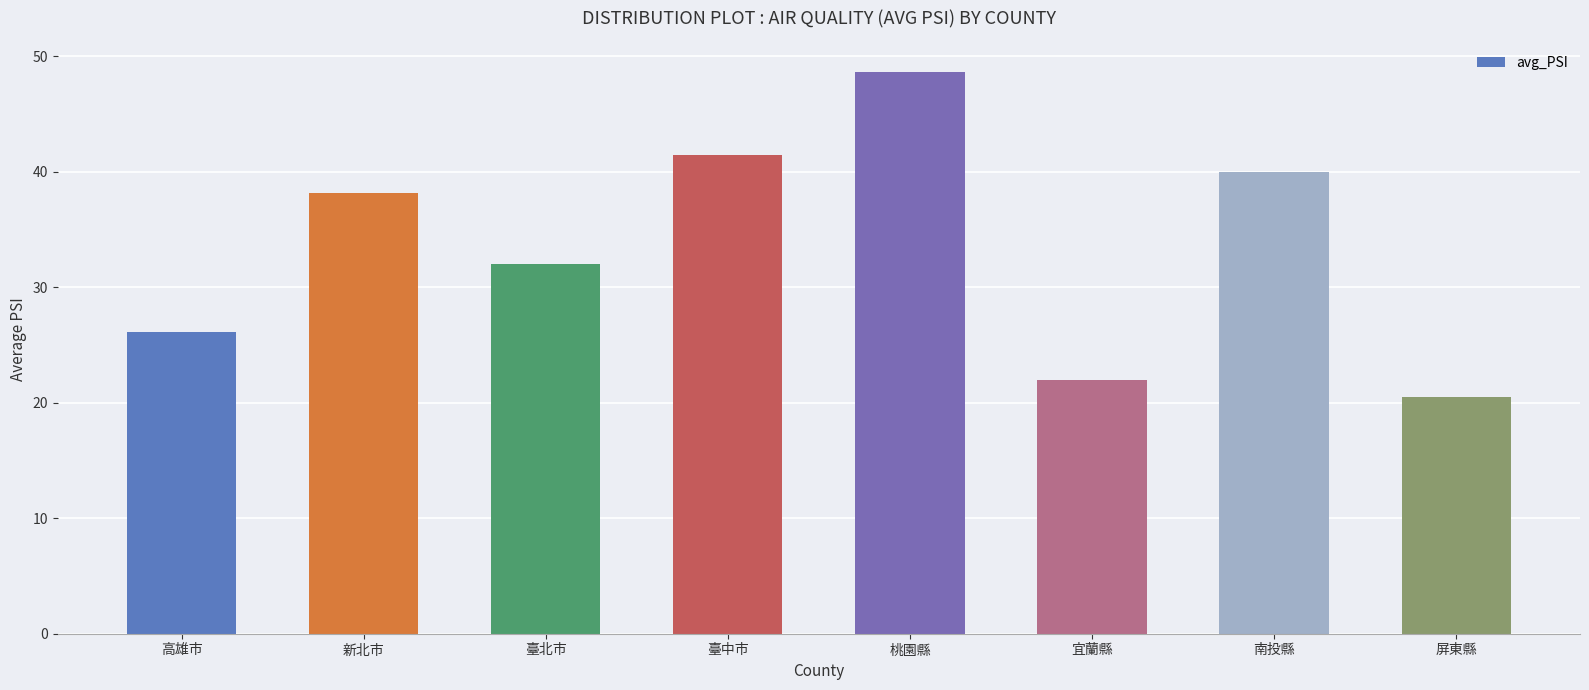

Is it true that the value at 宜蘭縣 is 22.0?

True